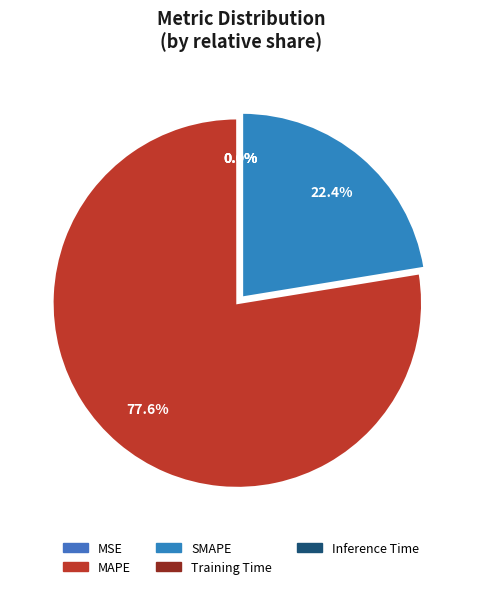

What percentage is the MAPE slice, to the nearest percent?

78%